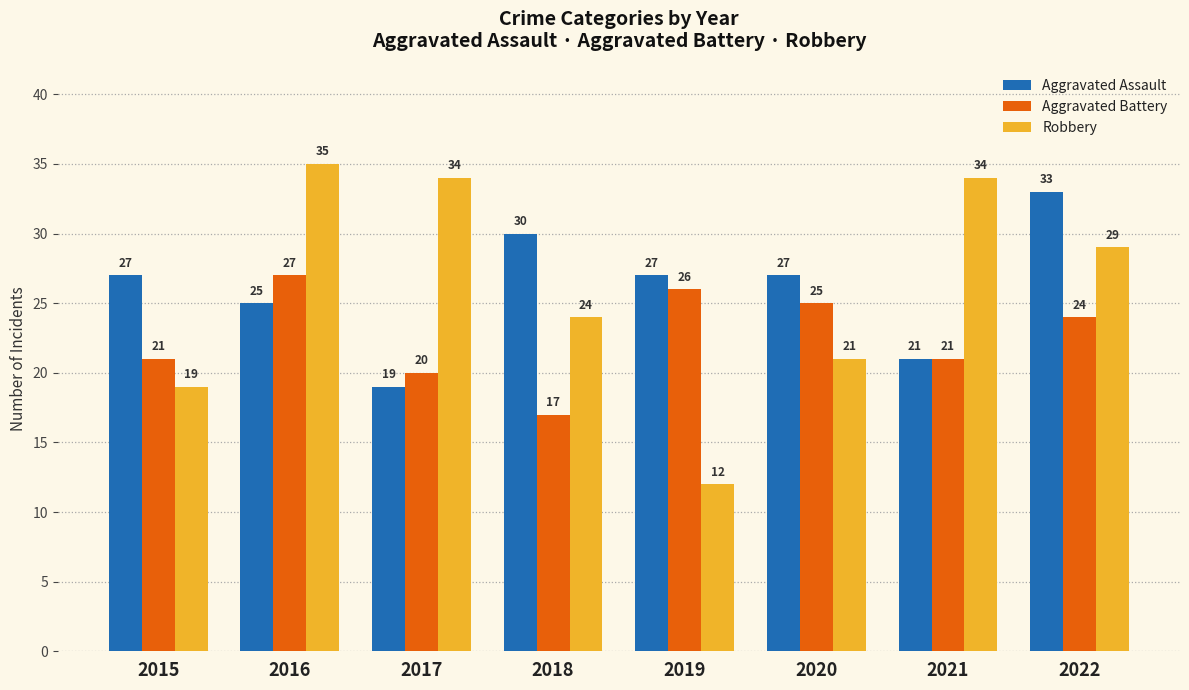

At which category is the sum across all series the highest?

2016